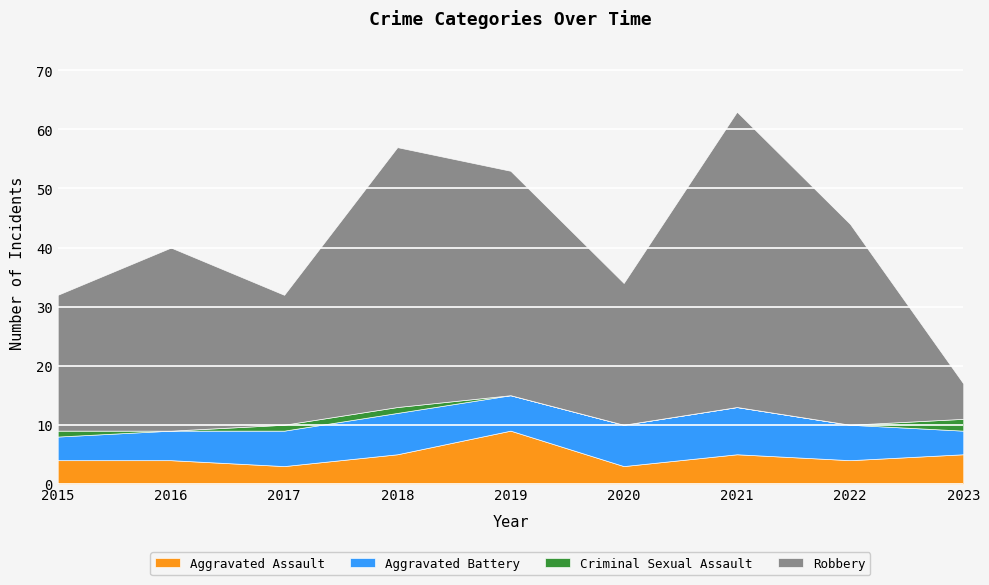

Which series has the widest spread of values?

Robbery